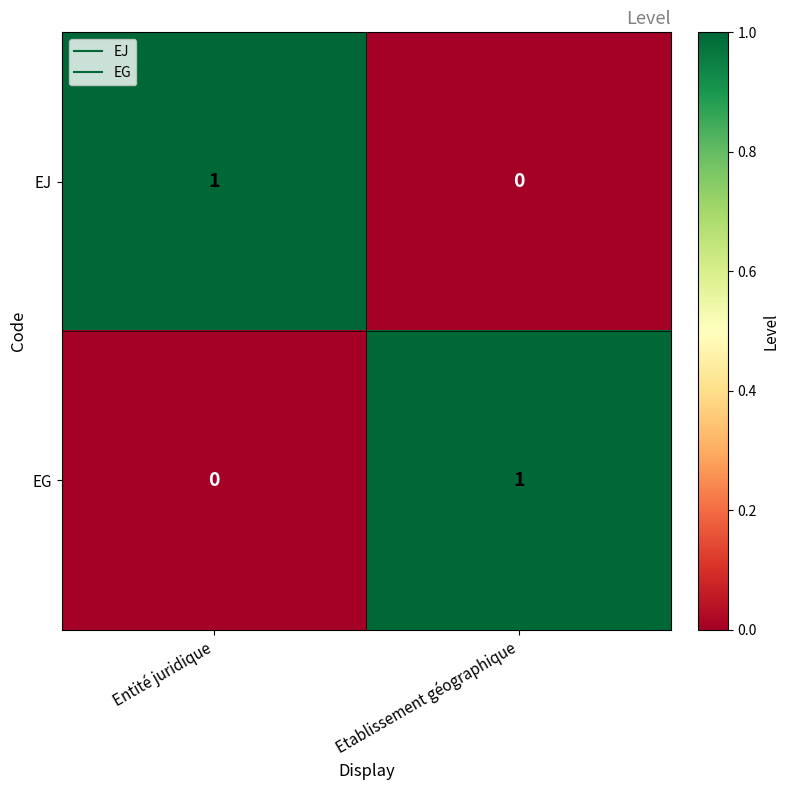

Reading left to right, transcribe all the data shown in this chart.

EJ: 1	0
EG: 0	1